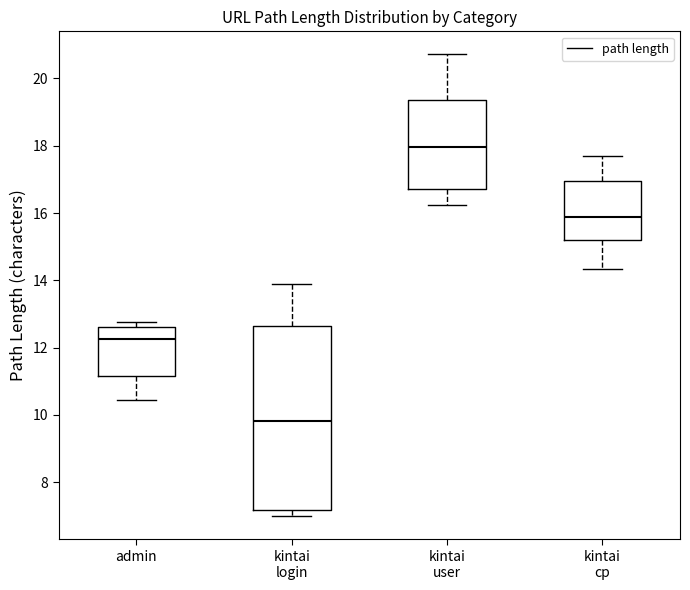

Reading left to right, read every box against the y-axis: the position of its median line, the range the box covers, and the ends of its whiskers. The values are not printed on the chart, so give them approximately, as read against the axis.

admin: median 12.2, box 11.2 to 12.6, whiskers 10.4 to 12.8
kintai login: median 9.8, box 7.2 to 12.6, whiskers 7.0 to 14.0
kintai user: median 18.0, box 16.8 to 19.4, whiskers 16.2 to 20.8
kintai cp: median 15.8, box 15.2 to 17.0, whiskers 14.4 to 17.6